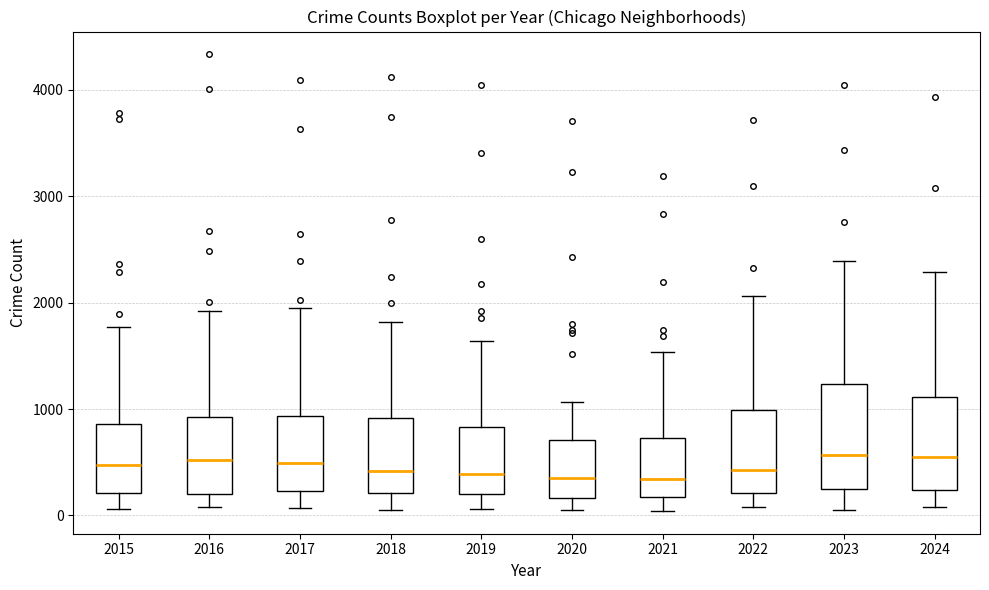

Reading left to right, transcribe this box plot: for each box, give where its median line is, the range the box spans, and where its two whiskers end, as read against the y-axis. The values are not printed on the chart, so give them approximately, as read against the axis.

2015: median 500, box 200 to 900, whiskers 100 to 1800
2016: median 500, box 200 to 900, whiskers 100 to 1900
2017: median 500, box 200 to 900, whiskers 100 to 1900
2018: median 400, box 200 to 900, whiskers 100 to 1800
2019: median 400, box 200 to 800, whiskers 100 to 1600
2020: median 300, box 200 to 700, whiskers 100 to 1100
2021: median 300, box 200 to 700, whiskers 0 to 1500
2022: median 400, box 200 to 1000, whiskers 100 to 2100
2023: median 600, box 200 to 1200, whiskers 100 to 2400
2024: median 600, box 200 to 1100, whiskers 100 to 2300